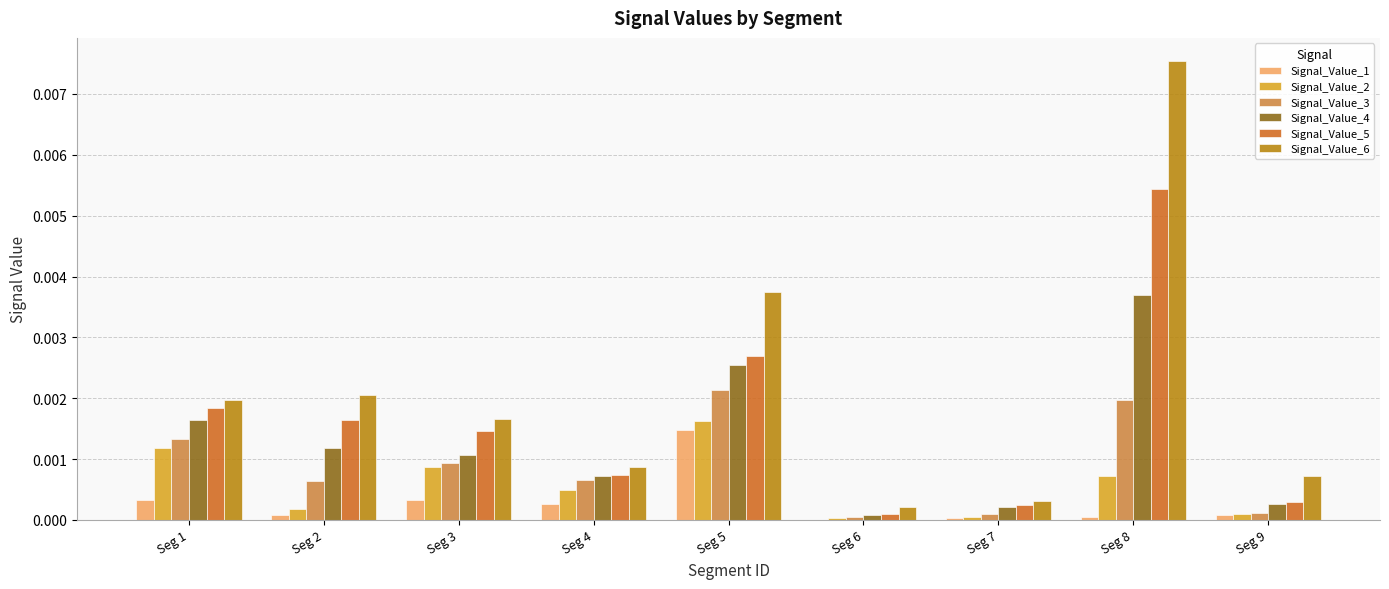

The value of Signal_Value_1 at Seg 7 is 0.0. True or false?

True